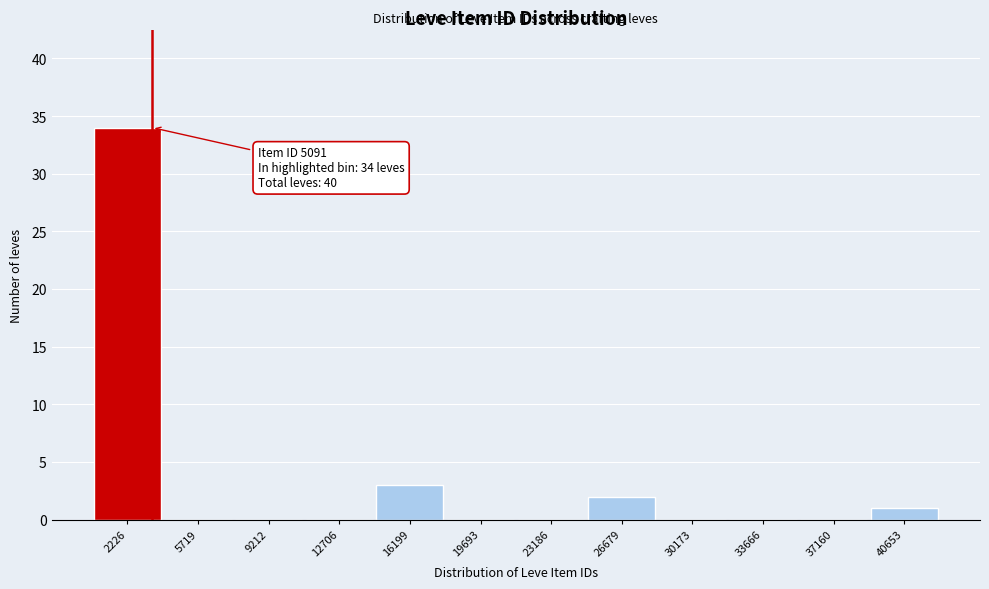

Reading left to right, list all the values displayed in this chart.

2226=34	5719=0	9212=0	12706=0	16199=3	19693=0	23186=0	26679=2	30173=0	33666=0	37160=0	40653=1